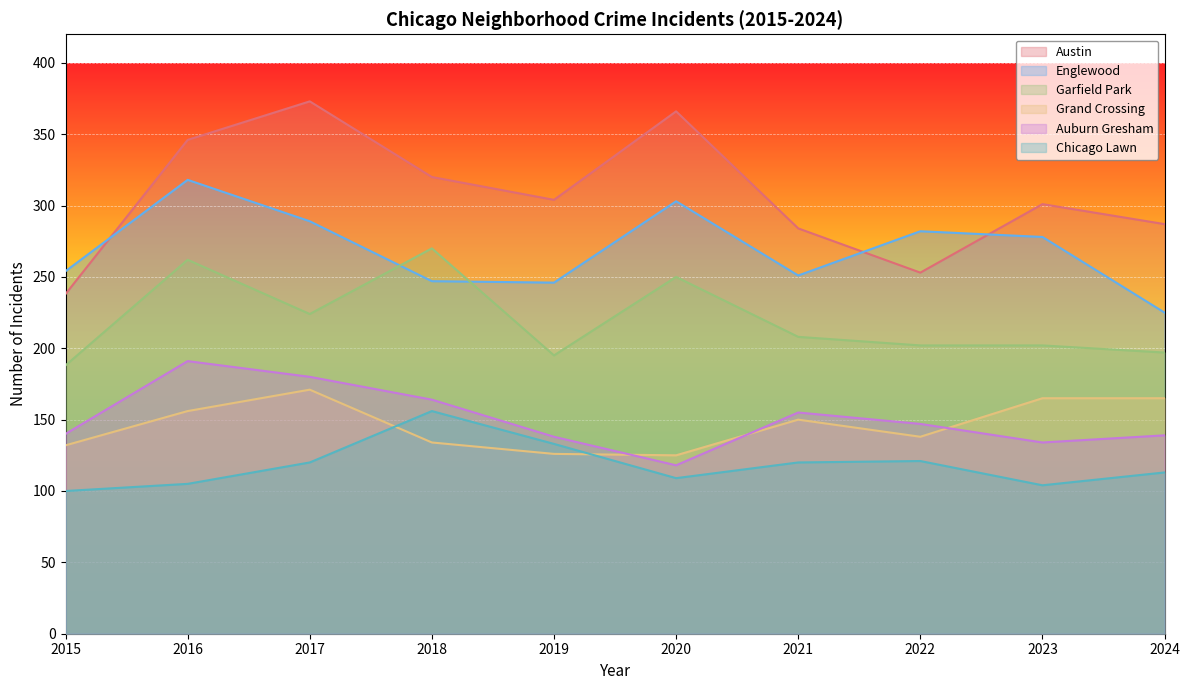

Which category has the highest value across all series?

2017